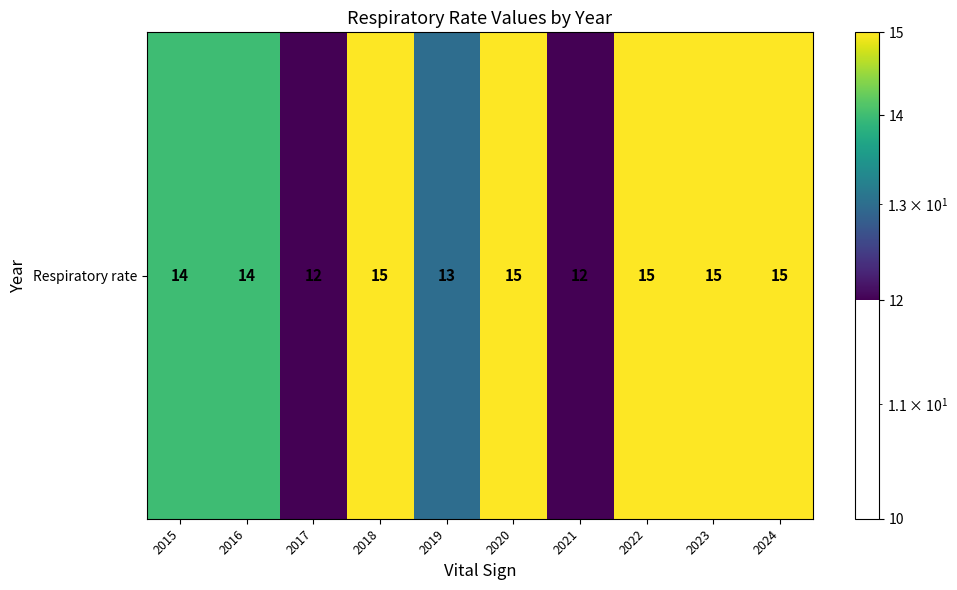

What is the change in value from 2015 to 2020?

+1